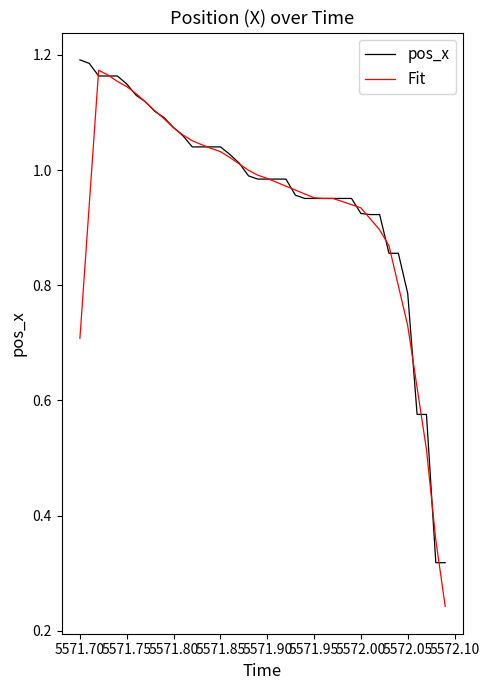

Which series has the largest range (max minus min)?

Fit